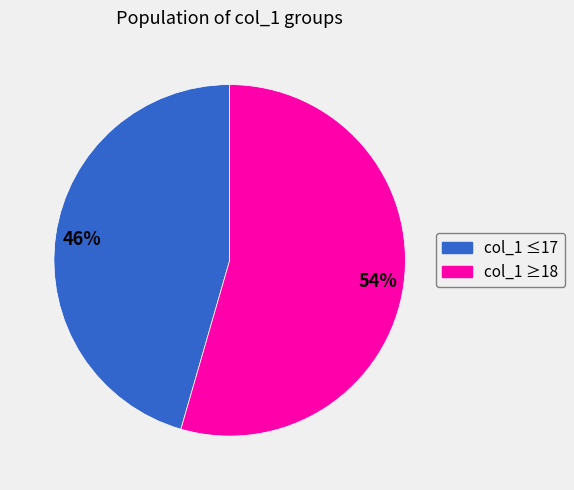

To the nearest percent, what is the average slice percentage?

50%